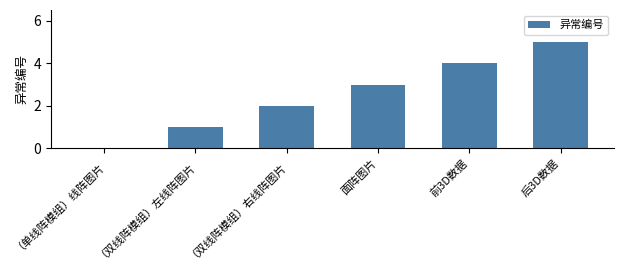

How many positive values are there?

5